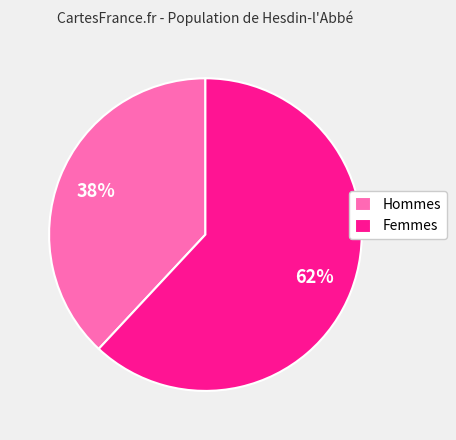

Count the number of slices in the pie.

2